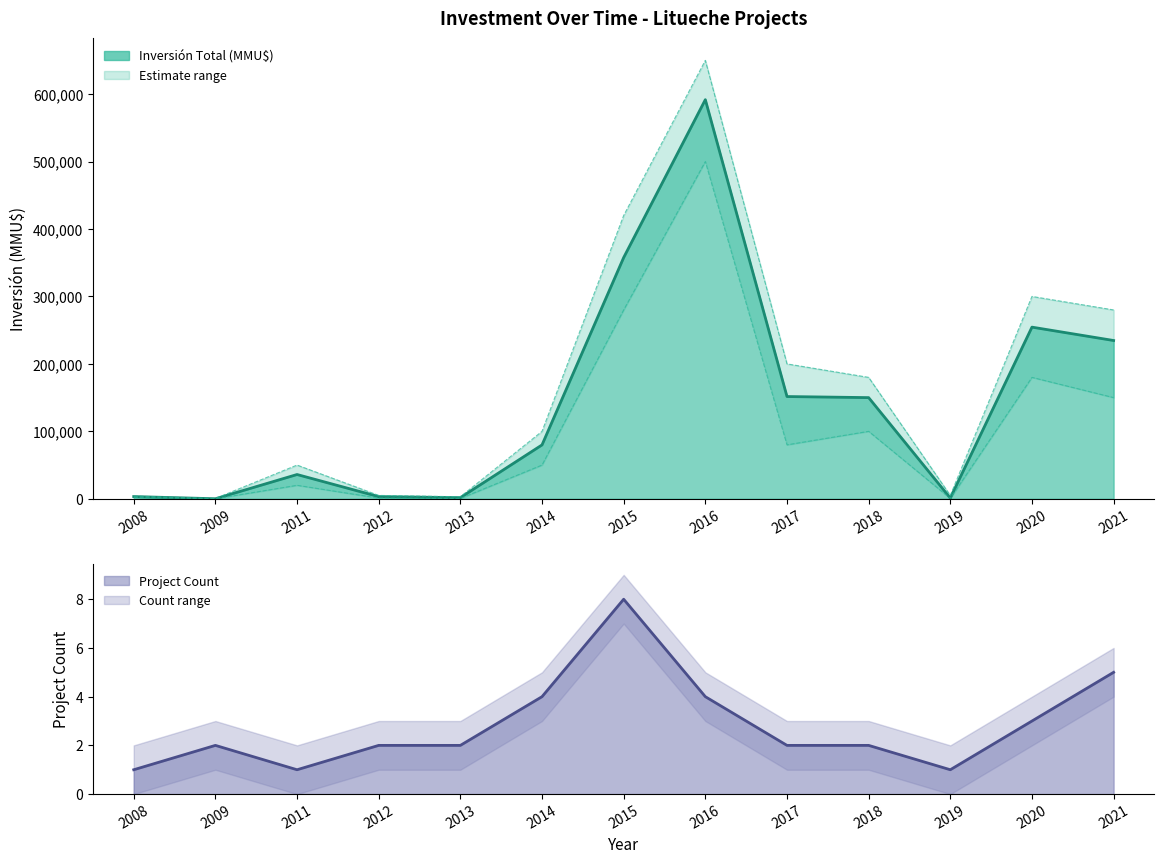

Rank the categories by Inversión Total (MMU$) value from lowest to highest.

2009, 2019, 2013, 2012, 2008, 2011, 2014, 2018, 2017, 2021, 2020, 2015, 2016